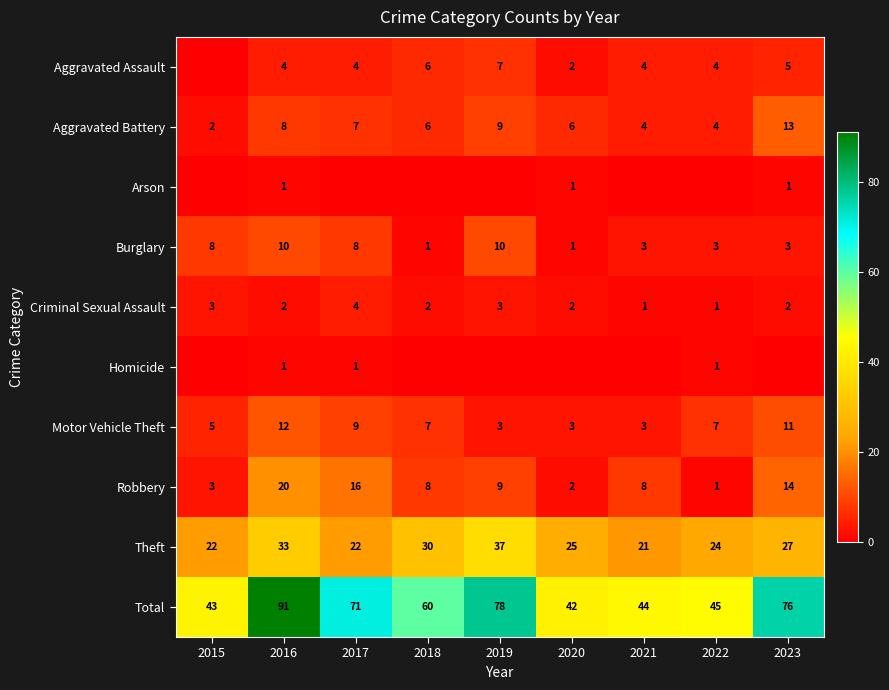

Where does the Total series first go above 60?

2016